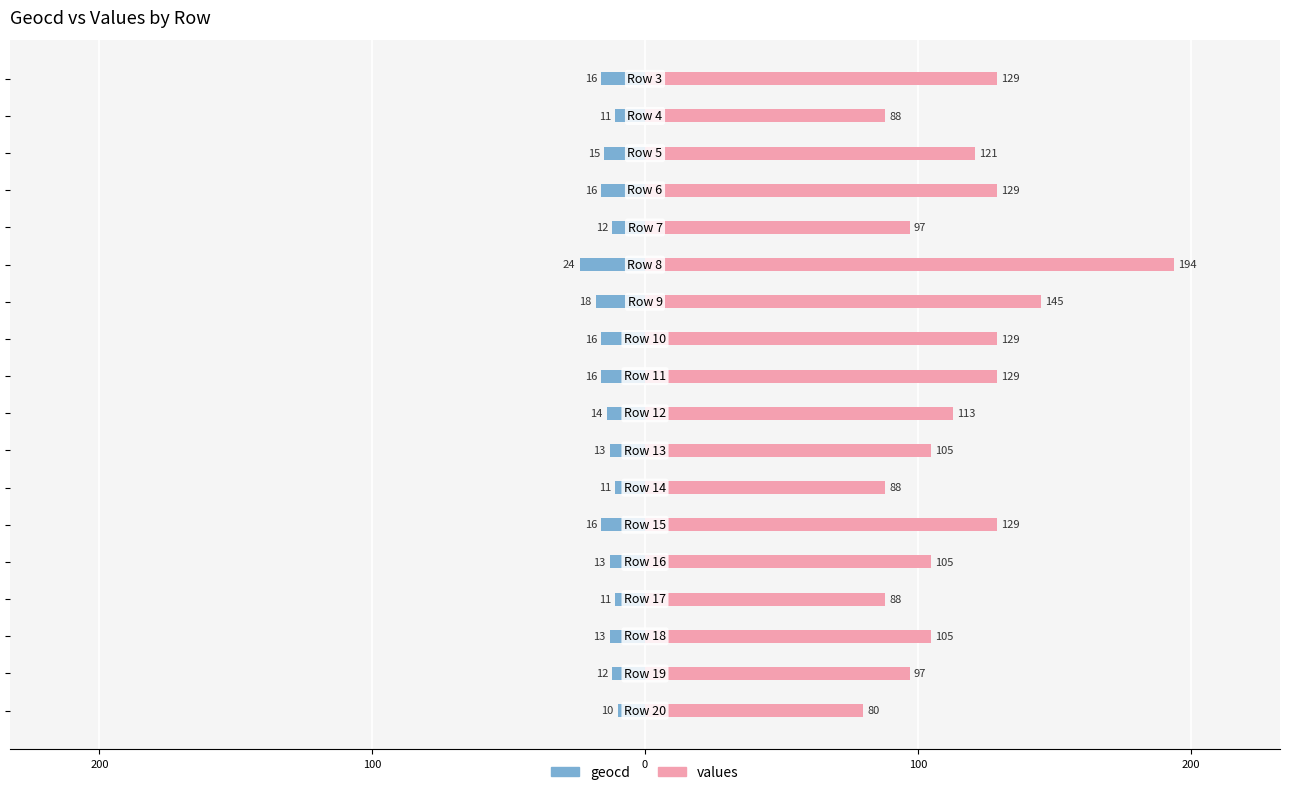

What is the average value of the geocd series?

-14